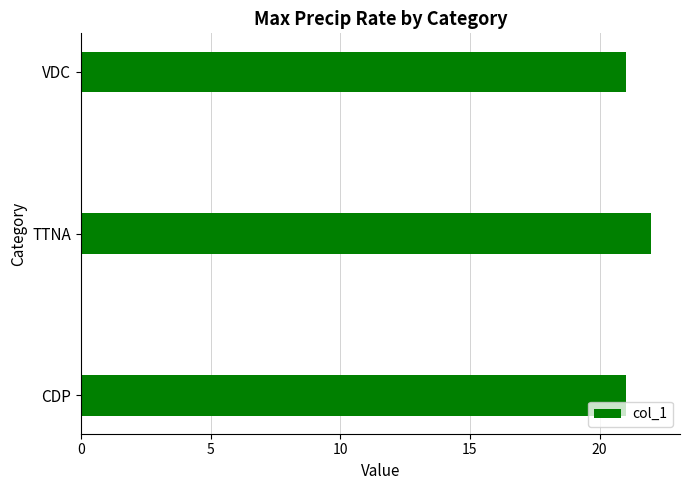

How many series are shown in this chart?

1